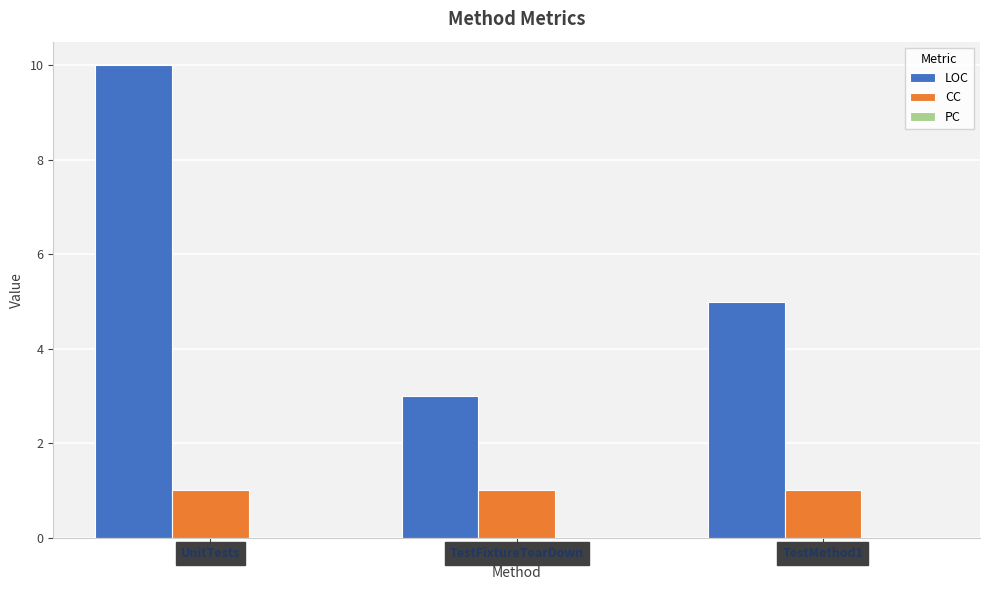

Rank the series at UnitTests from lowest to highest value.

CC, LOC